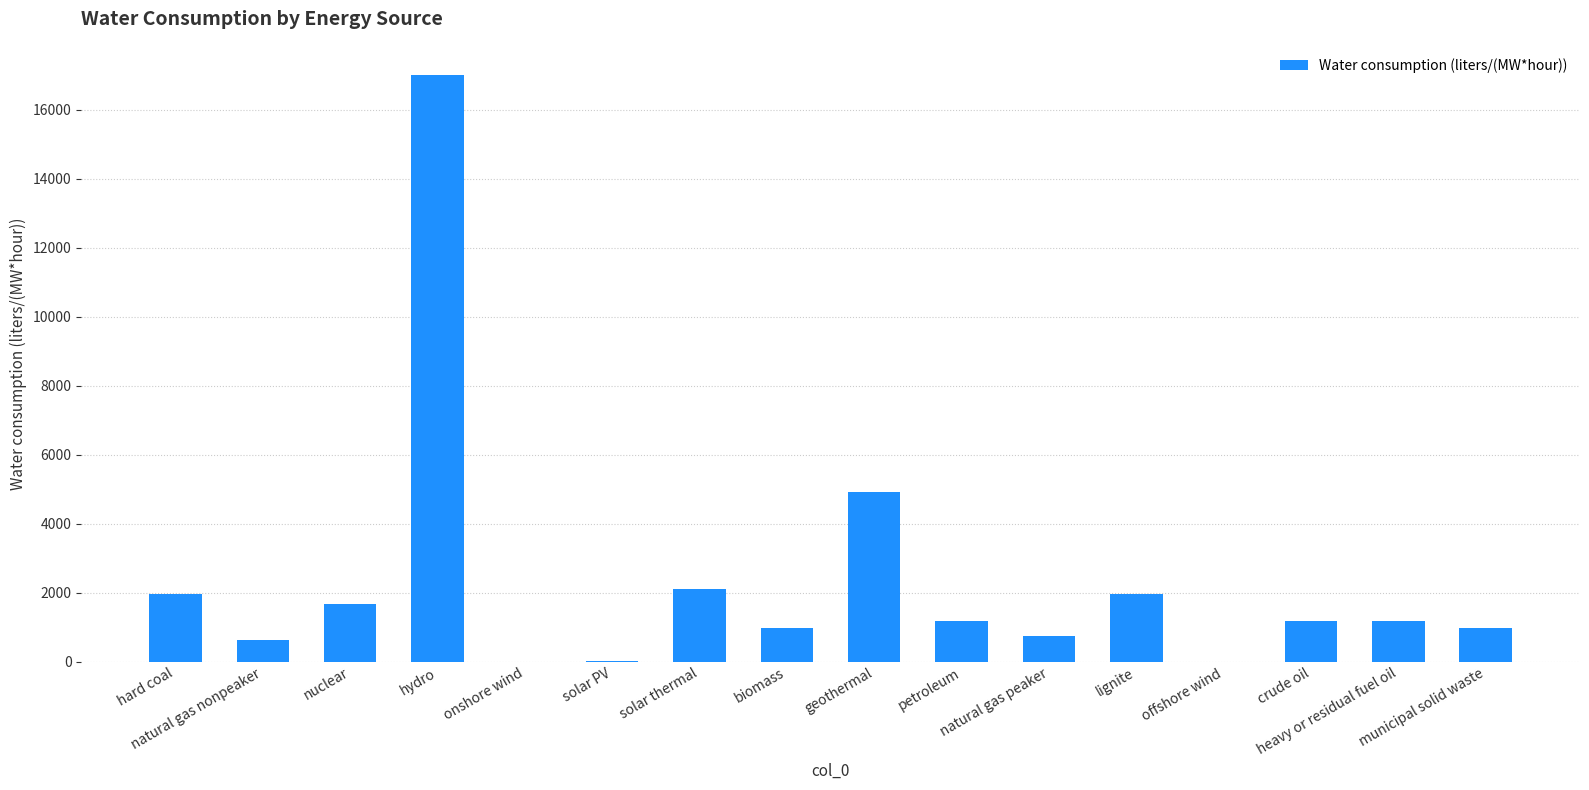

What is the sum of all values?

36519.6